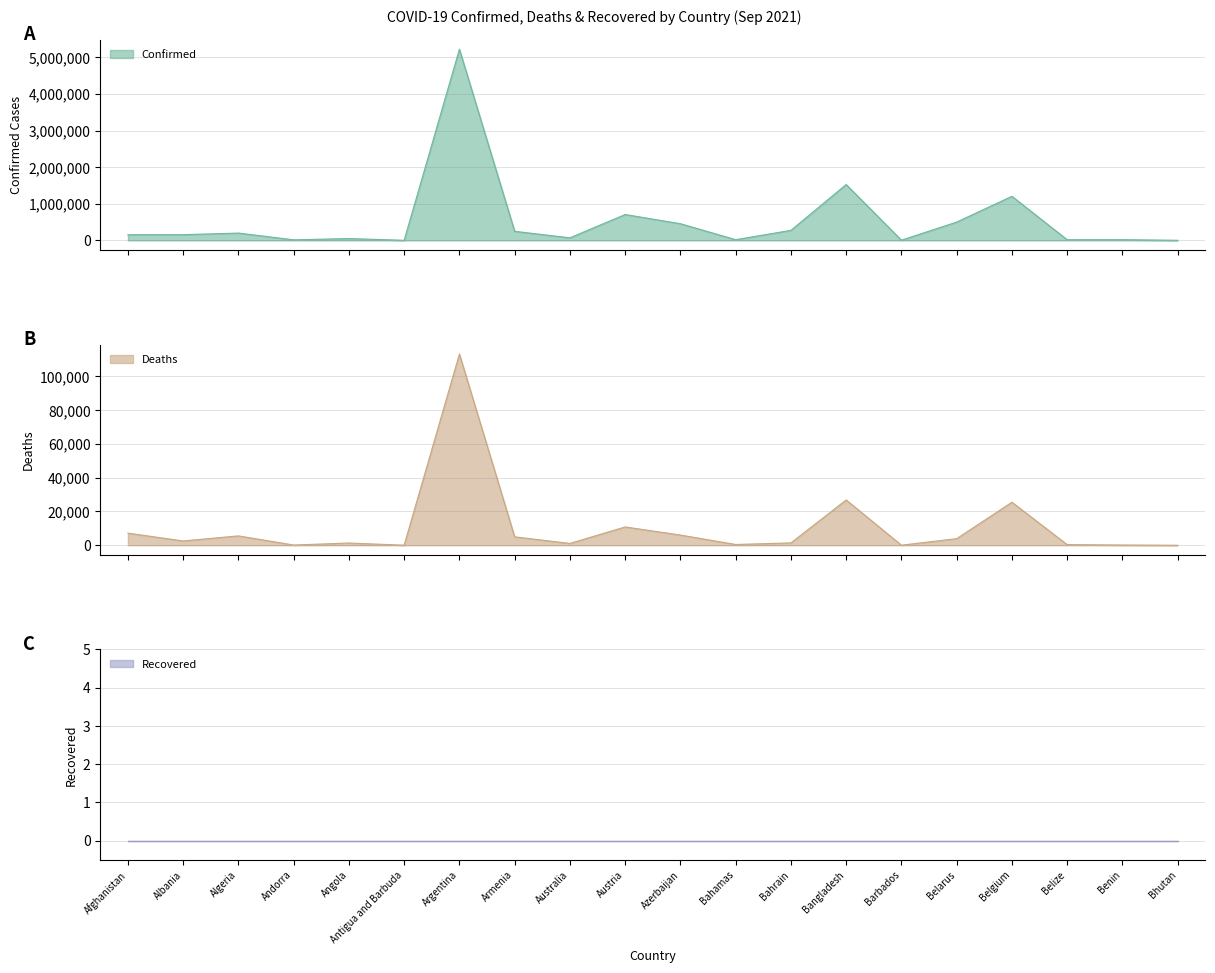

What is the maximum value for Confirmed?

5218993